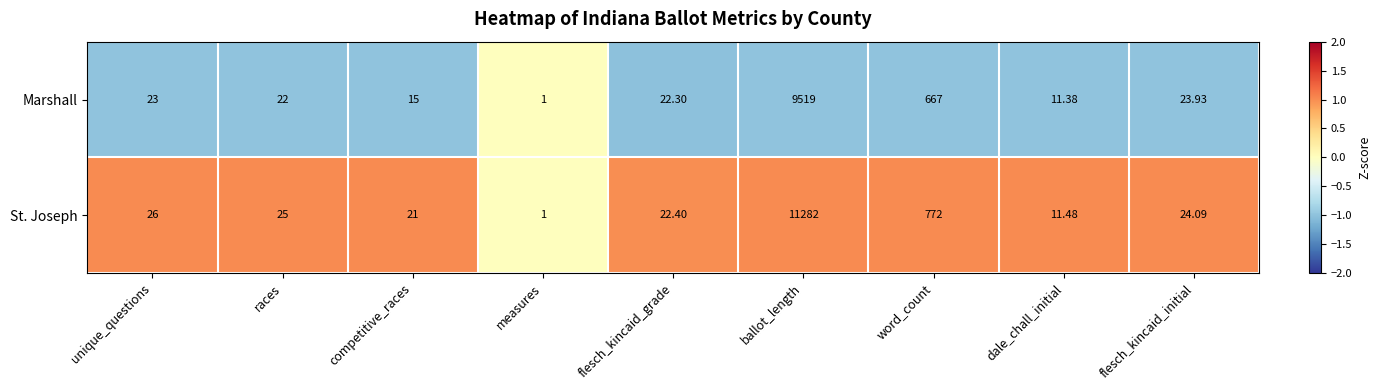

Between flesch_kincaid_grade and word_count, which series saw the biggest shift?

St. Joseph